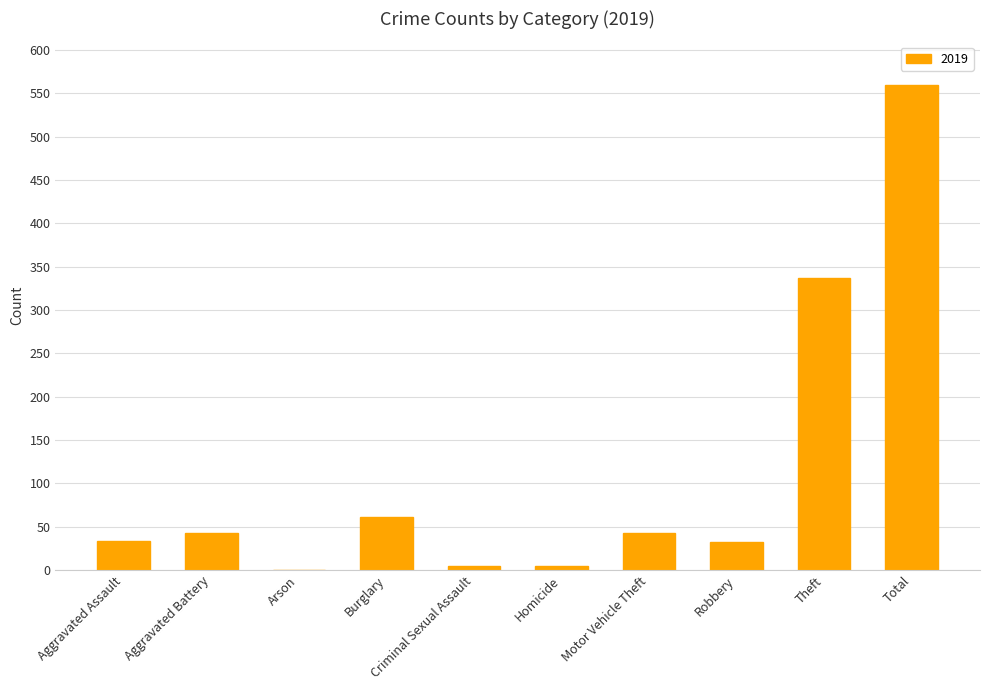

Between Motor Vehicle Theft and Theft, which is larger?

Theft